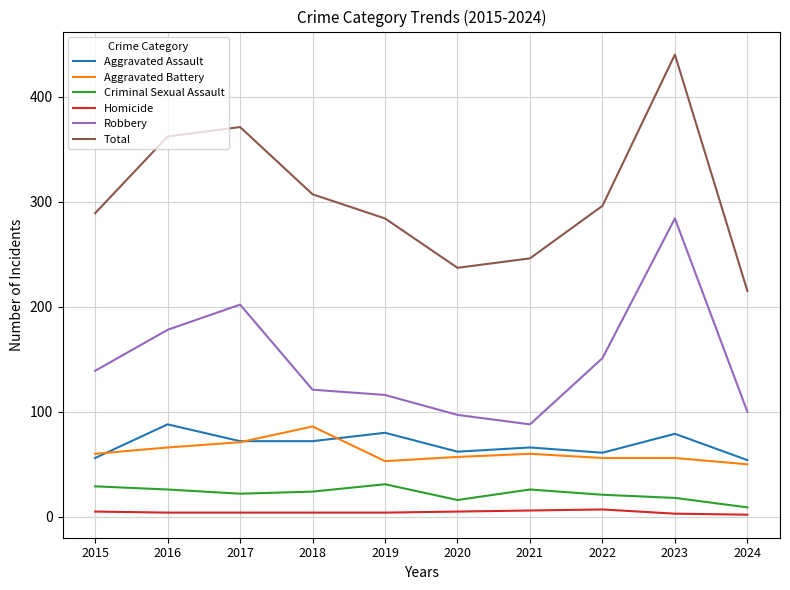

Which label corresponds to the largest value in the chart?

2023